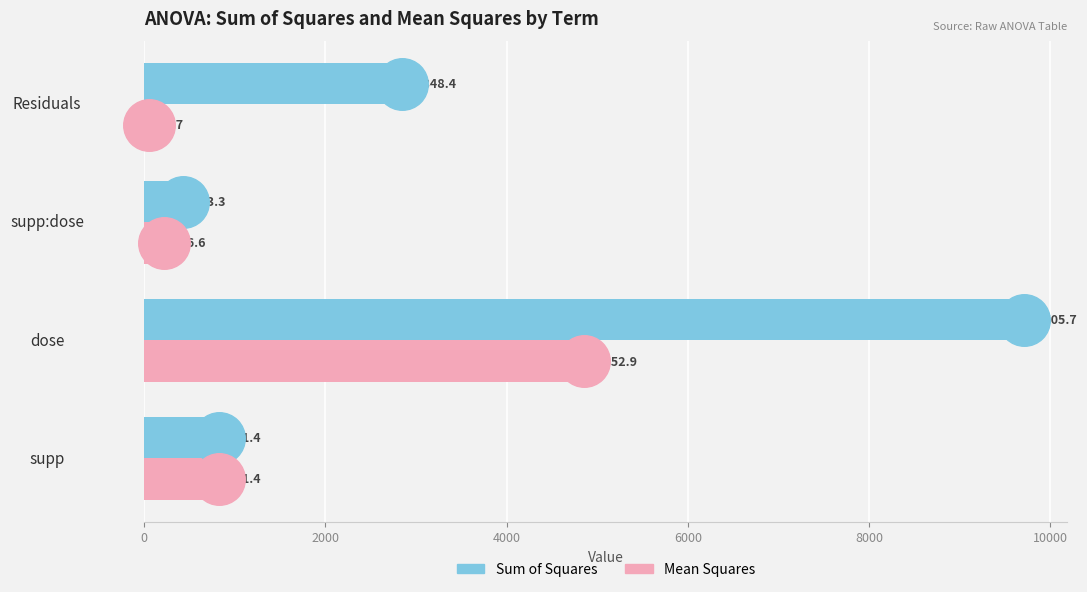

Is the value of meansq at supp:dose greater than the value of sumsq at Residuals?

No